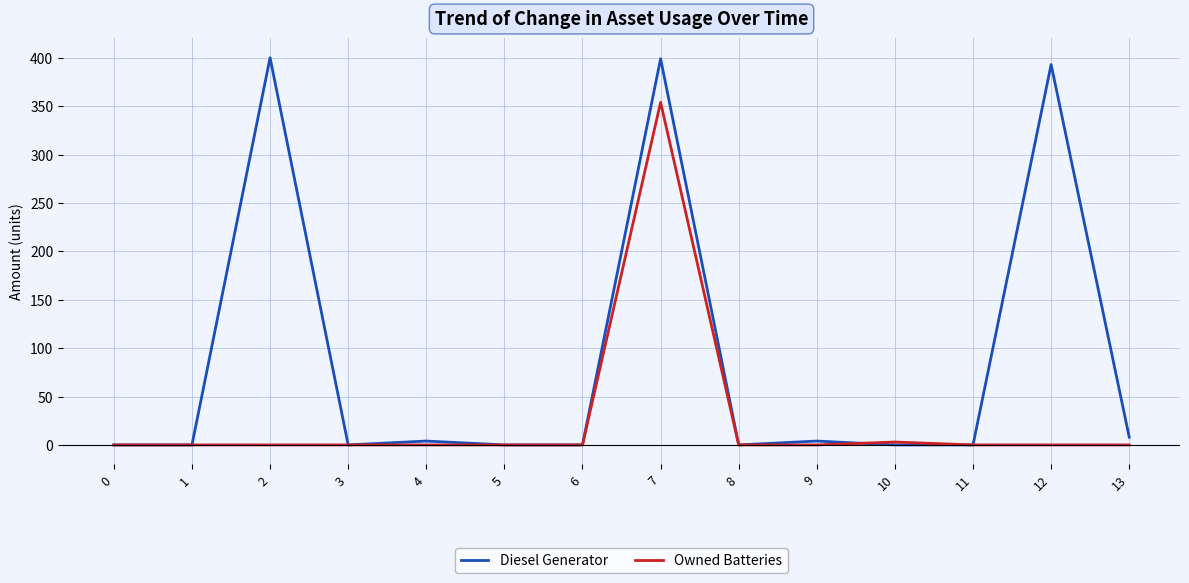

Rank the series by their maximum value, from highest to lowest.

Diesel Generator, Owned Batteries